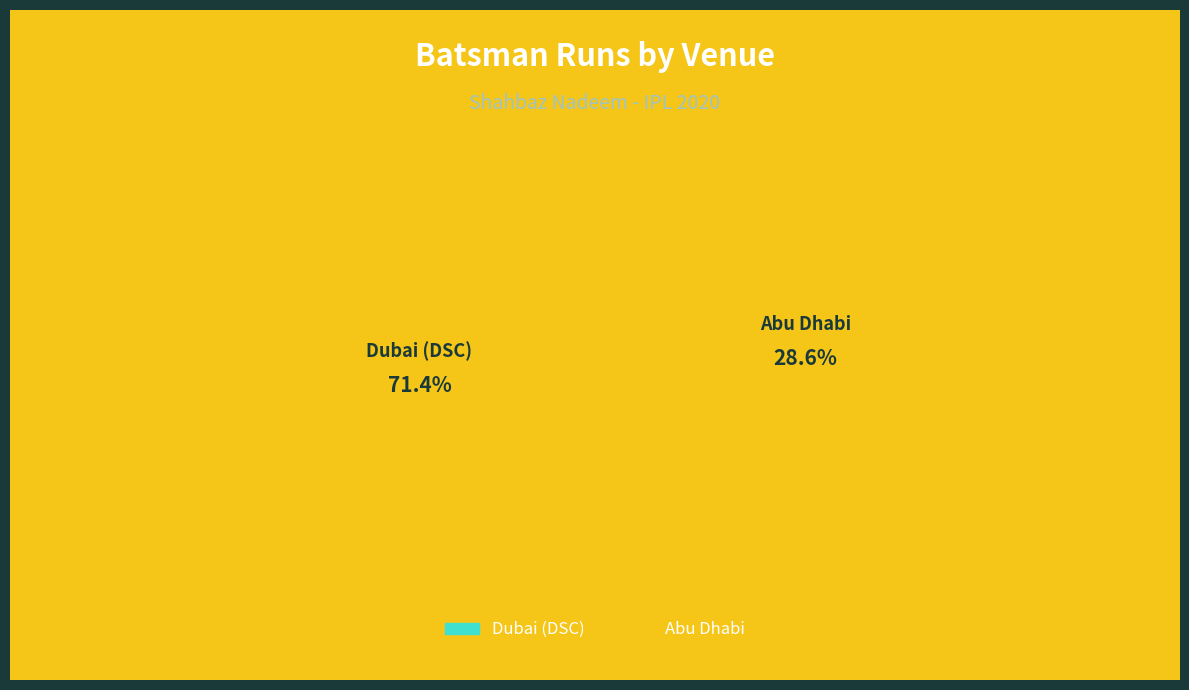

Is it true that Dubai (DSC) is 59% of the pie?

False